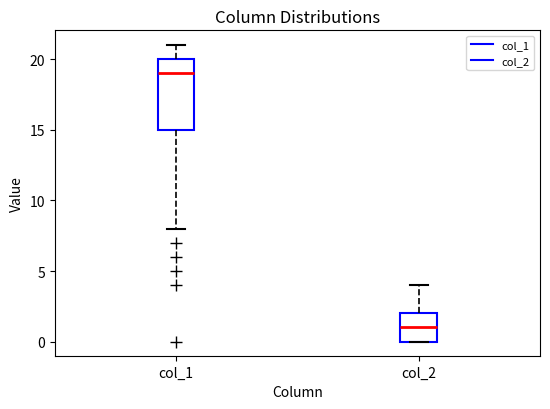

Reading left to right, read every box against the y-axis: the position of its median line, the range the box covers, and the ends of its whiskers. The values are not printed on the chart, so give them approximately, as read against the axis.

col_1: median 19, box 15 to 20, whiskers 8 to 21
col_2: median 1, box 0 to 2, whiskers 0 to 4